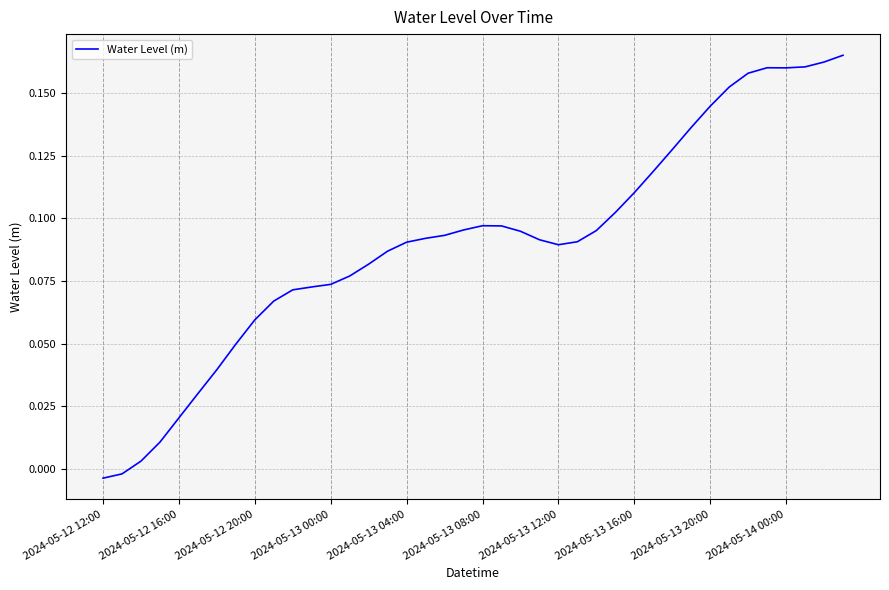

What is the greatest value displayed?

0.2